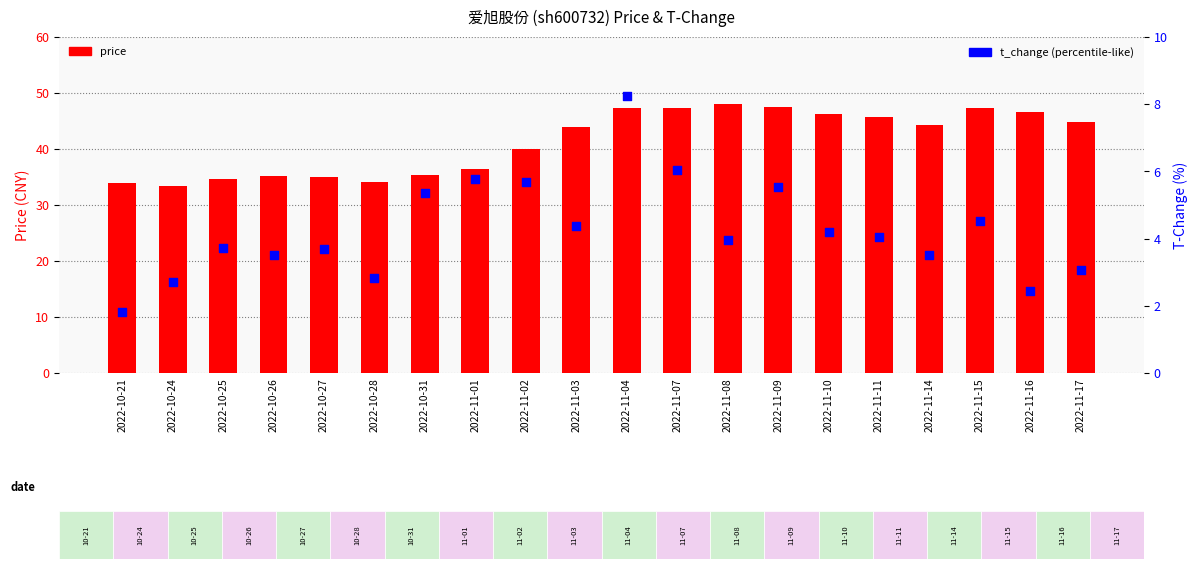

Which series has the largest total across all categories?

price